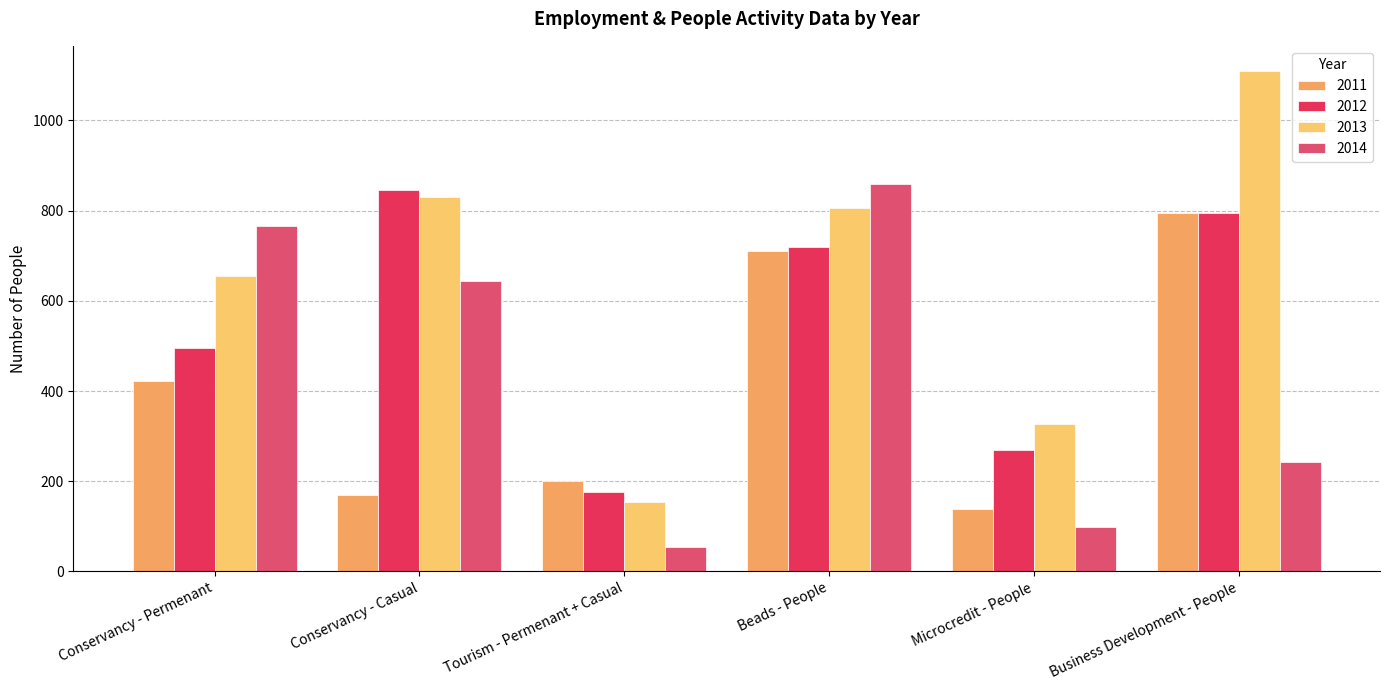

What is the total value across all series at Conservancy - Casual?

2489